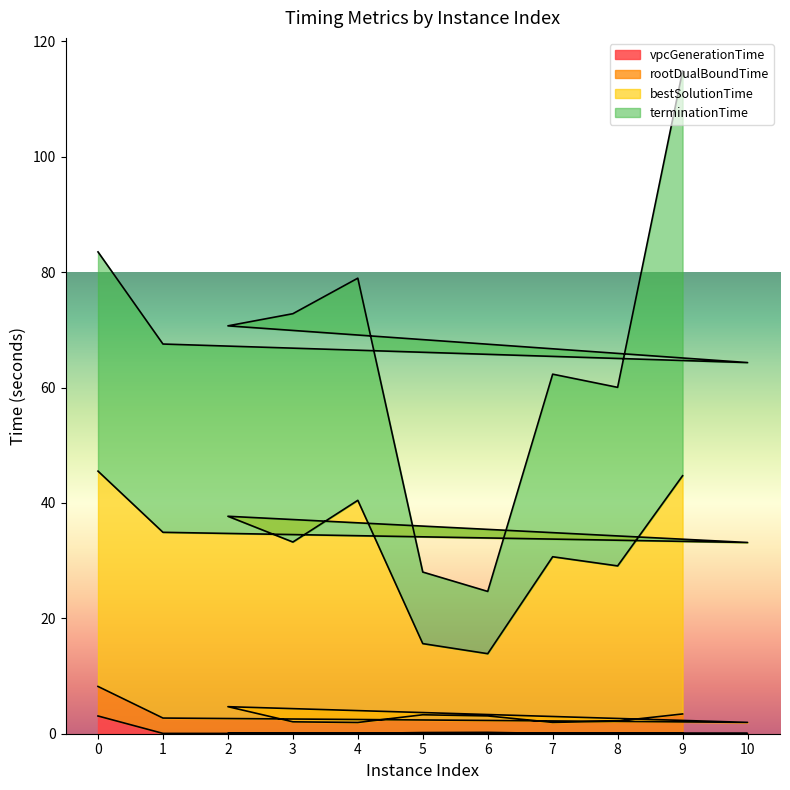

What is the maximum value for vpcGenerationTime?

3.1